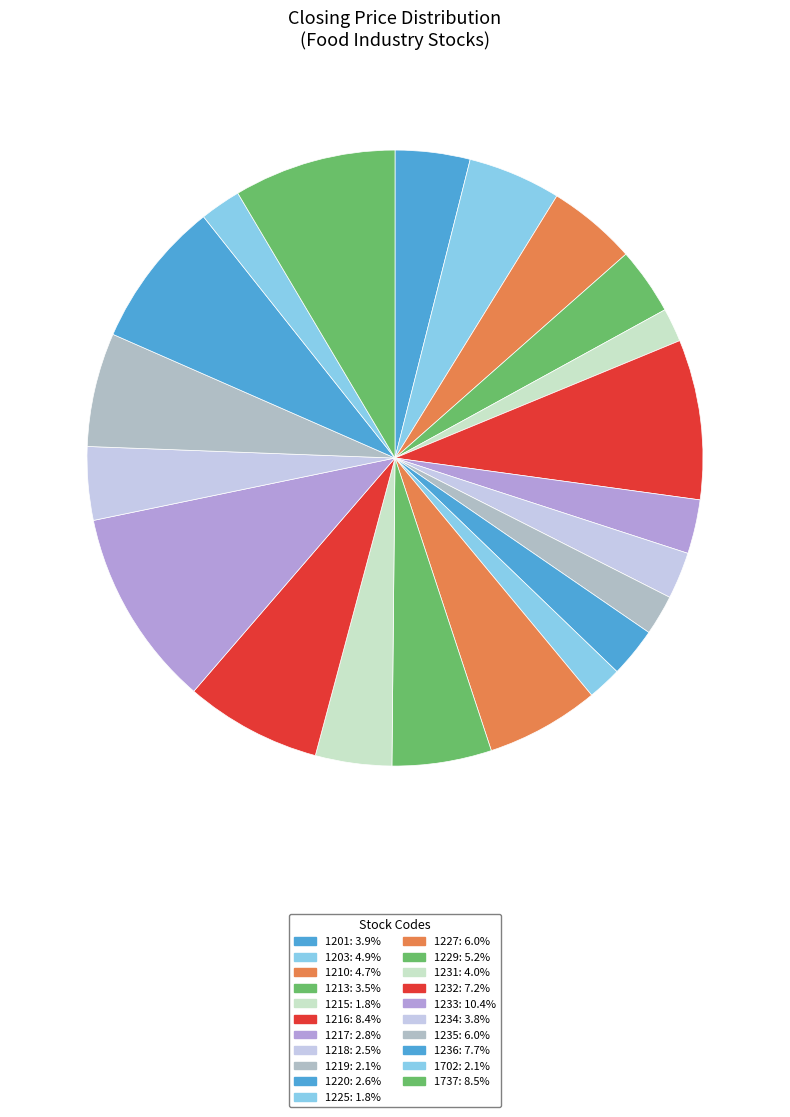

Is there any slice that represents more than half of the pie?

No